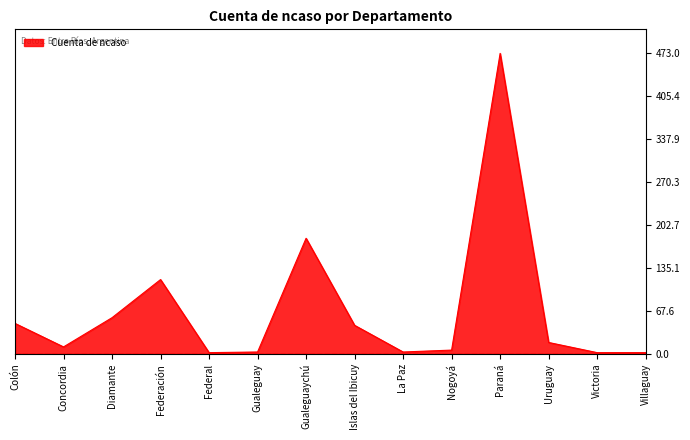

Which label corresponds to the largest value in the chart?

Paraná